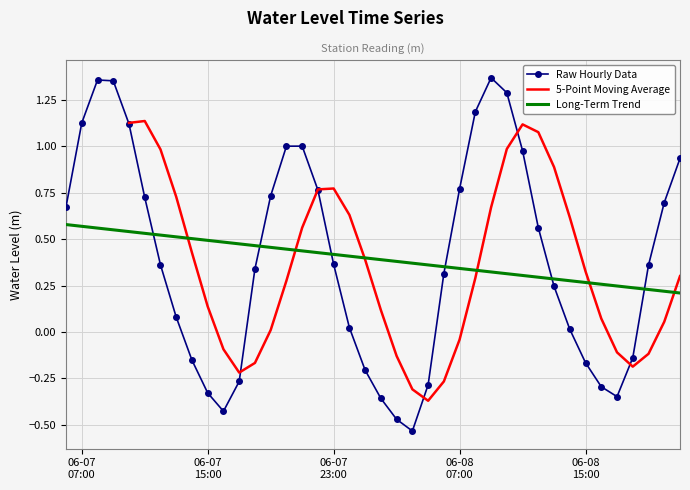

What is the maximum value shown in the chart?

1.4